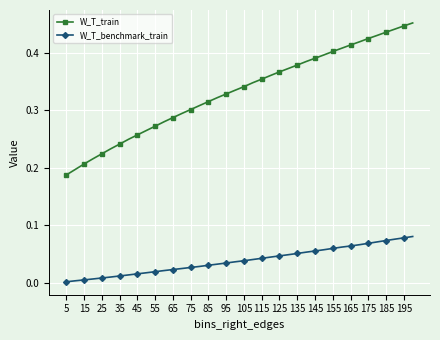

Rank the series by their maximum value, from highest to lowest.

W_T_train, W_T_benchmark_train